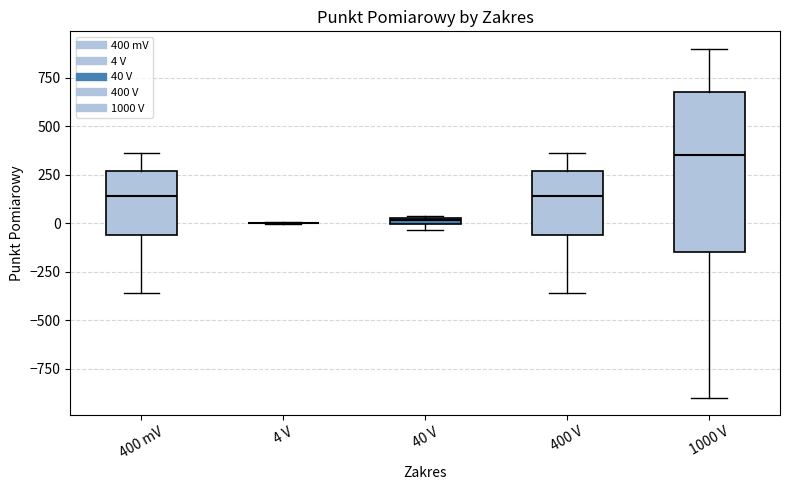

Which box is the tallest, from its lower edge to its upper edge?

1000 V